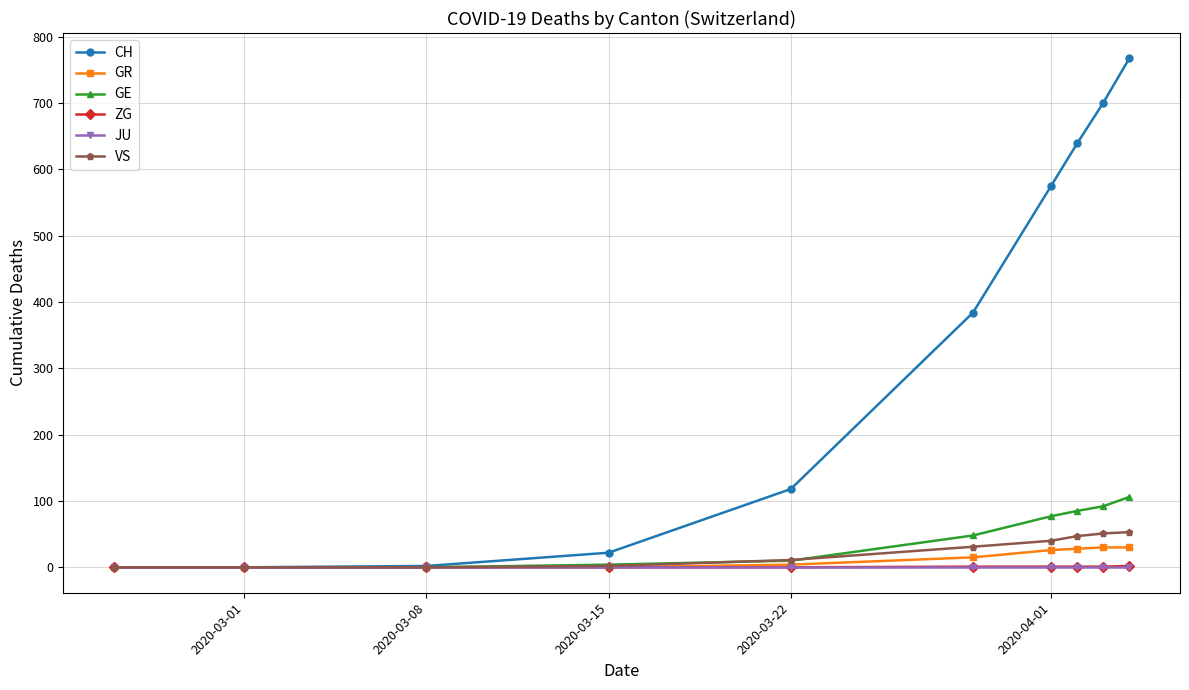

True or false: CH has more than 1 points higher than both neighbors.

False